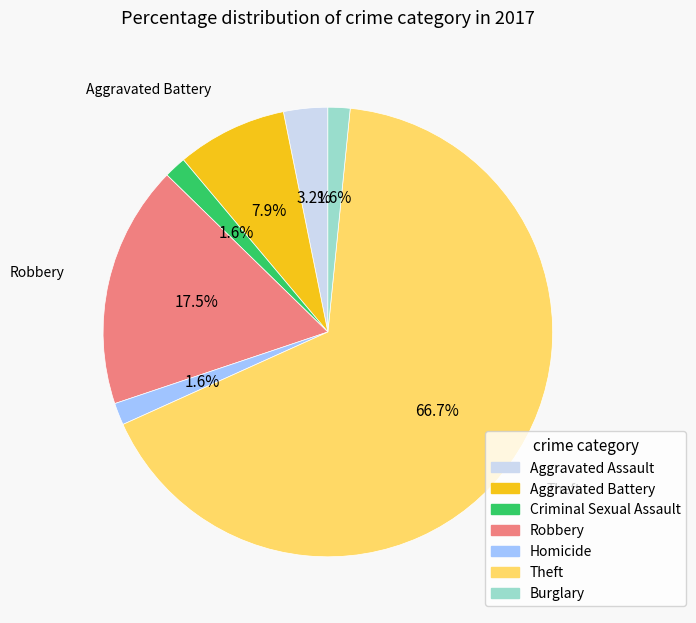

Is there any slice that represents more than half of the pie?

Yes